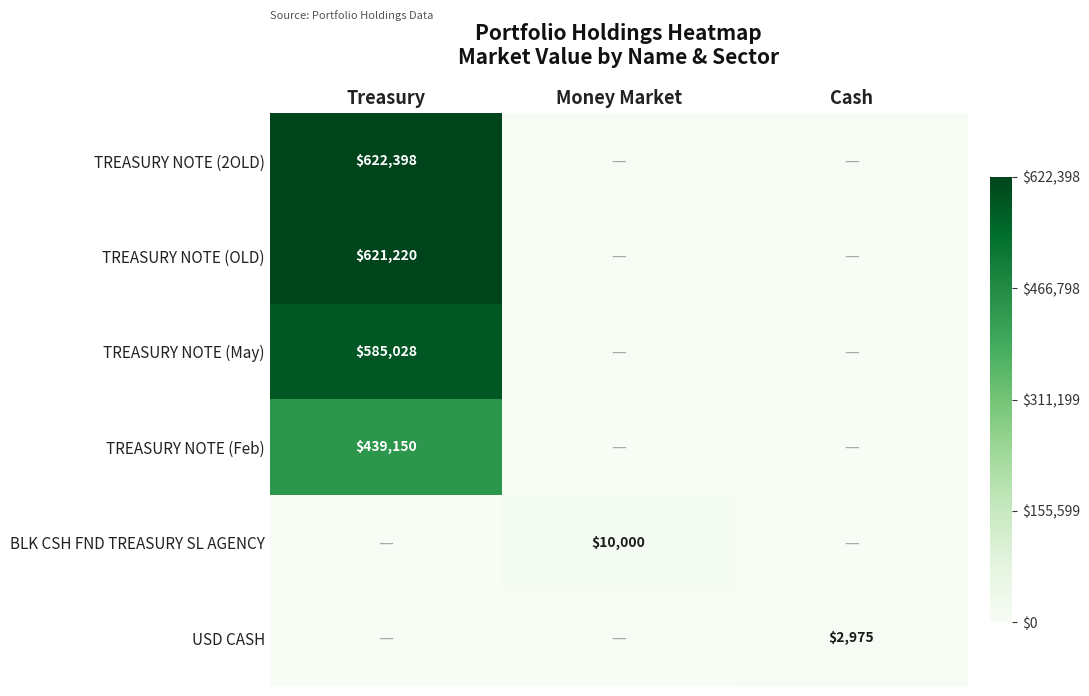

The TREASURY NOTE (2OLD) series shows 622398 at Treasury. True or false?

True